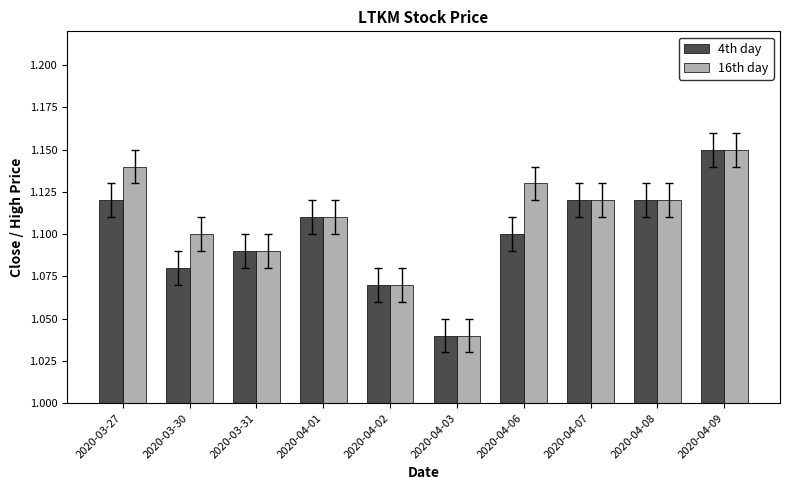

Is it true that 4th day equals 0.2 at 2020-04-07?

False